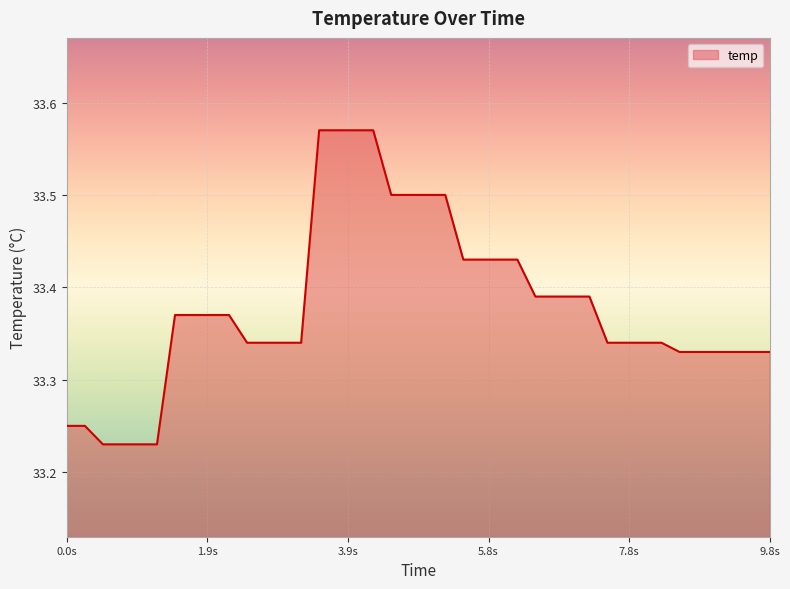

What is the difference between the maximum and minimum values?

0.3